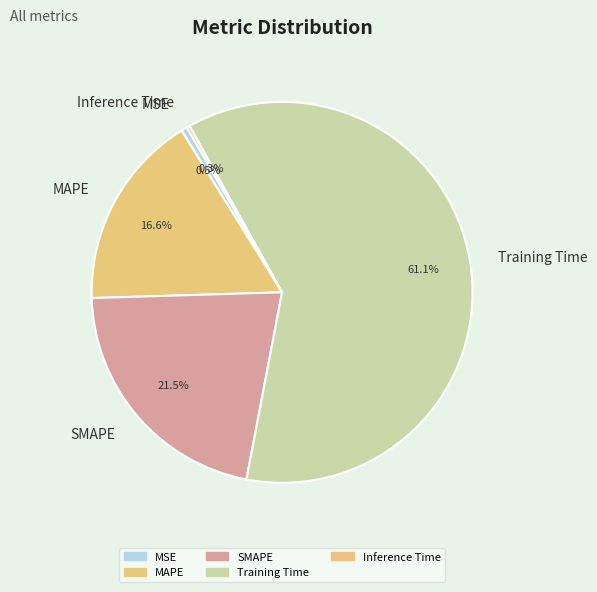

What percentage is the MAPE slice, to the nearest percent?

17%